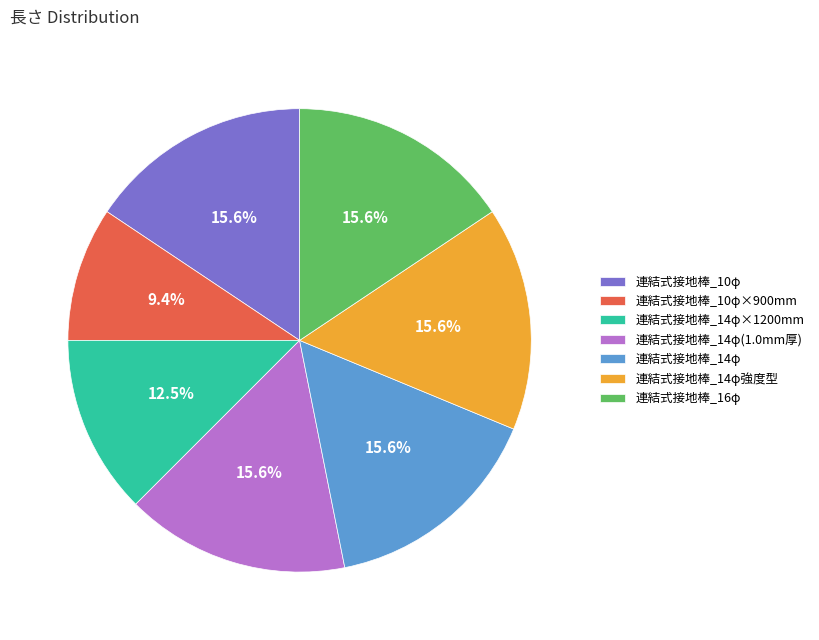

What percentage is NOT represented by 連結式接地棒_14φ(1.0mm厚)?

84.4%